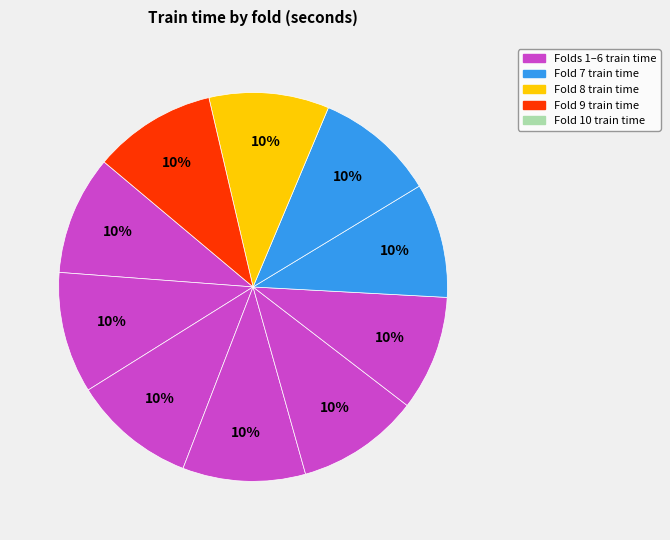

How many segments does this pie chart have?

10